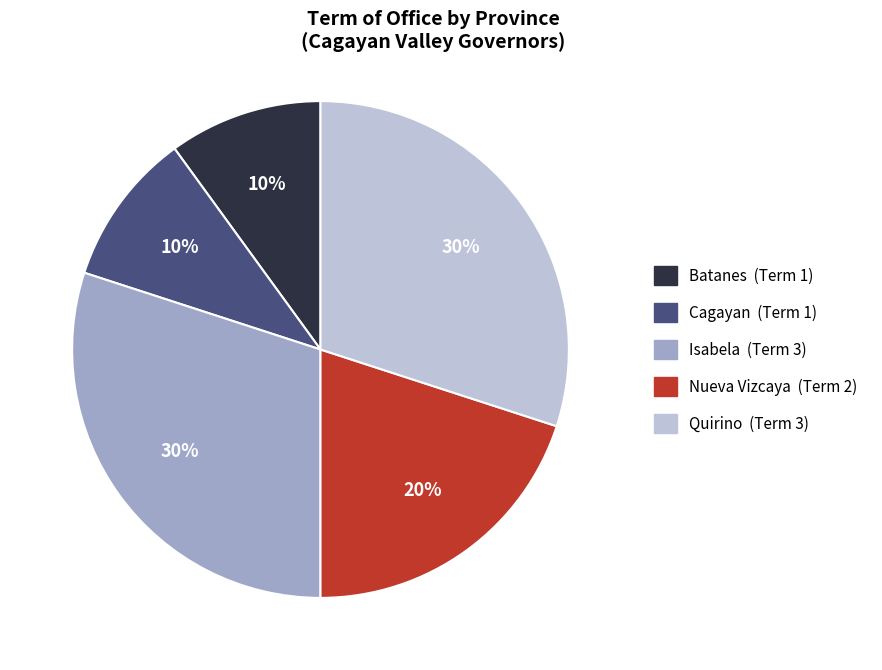

Which has a higher value, Nueva Vizcaya or Quirino?

Quirino